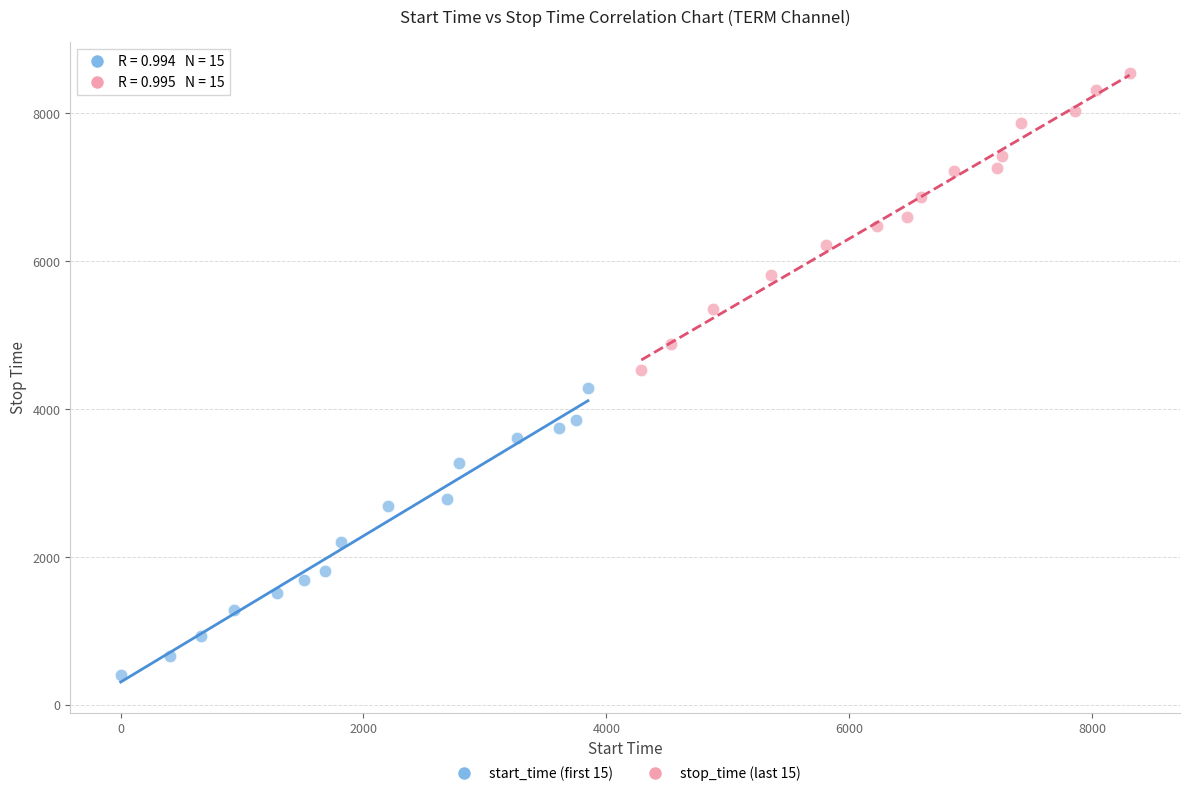

Which series reaches the maximum Y coordinate?

stop_time (last 15)